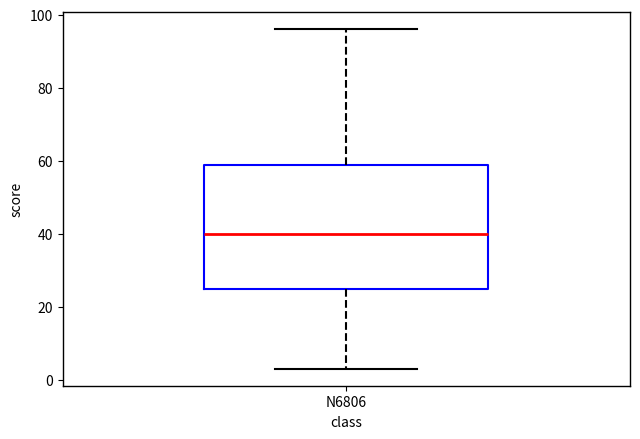

Transcribe this box plot: give where the median line is, the range the box spans, and where the two whiskers end, as read against the y-axis. The values are not printed on the chart, so give them approximately, as read against the axis.

median 40, box 24 to 58, whiskers 4 to 96